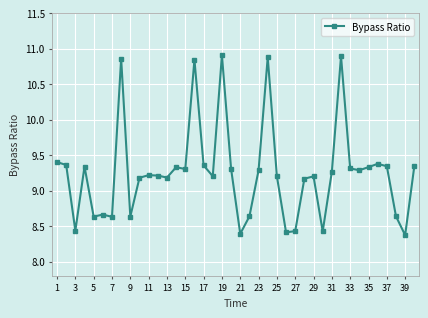

What is the smallest value displayed?

8.4